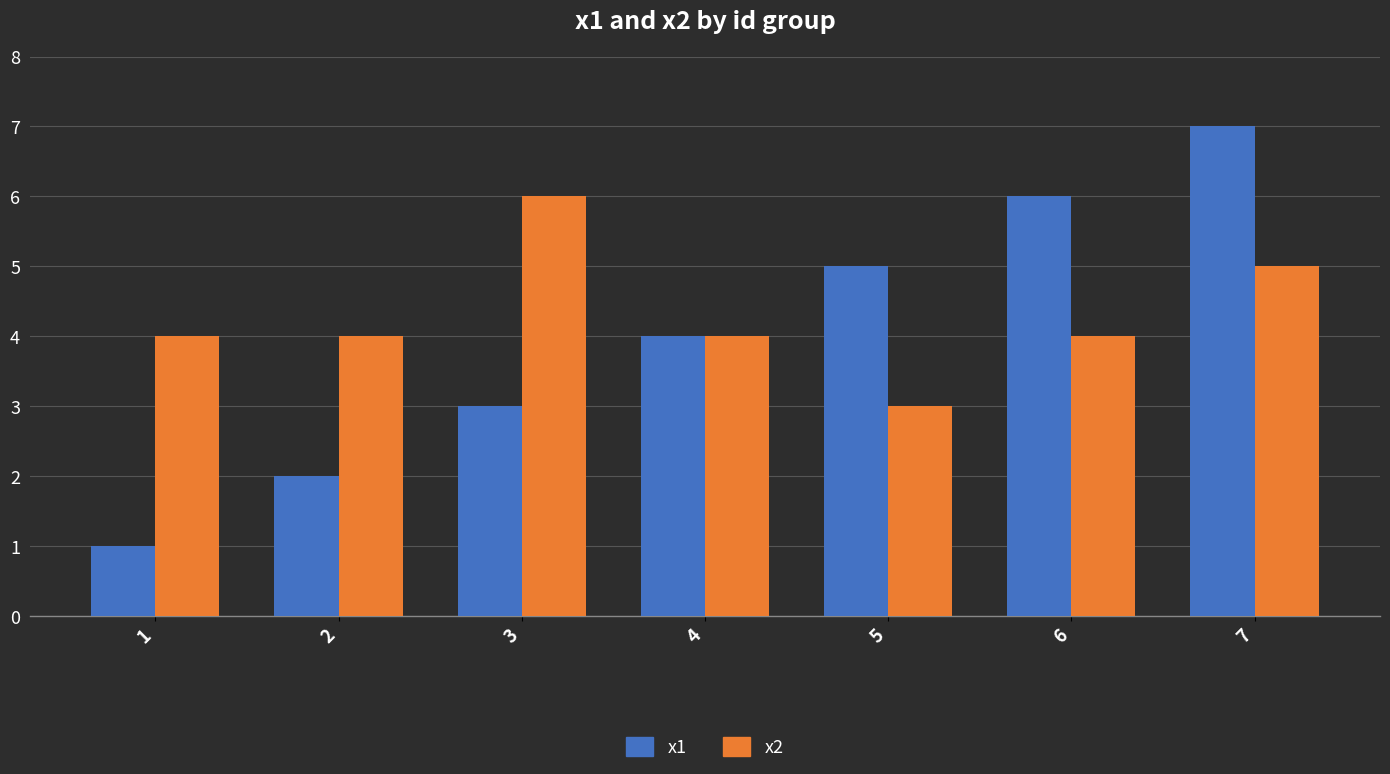

Which series has the largest total across all categories?

x2